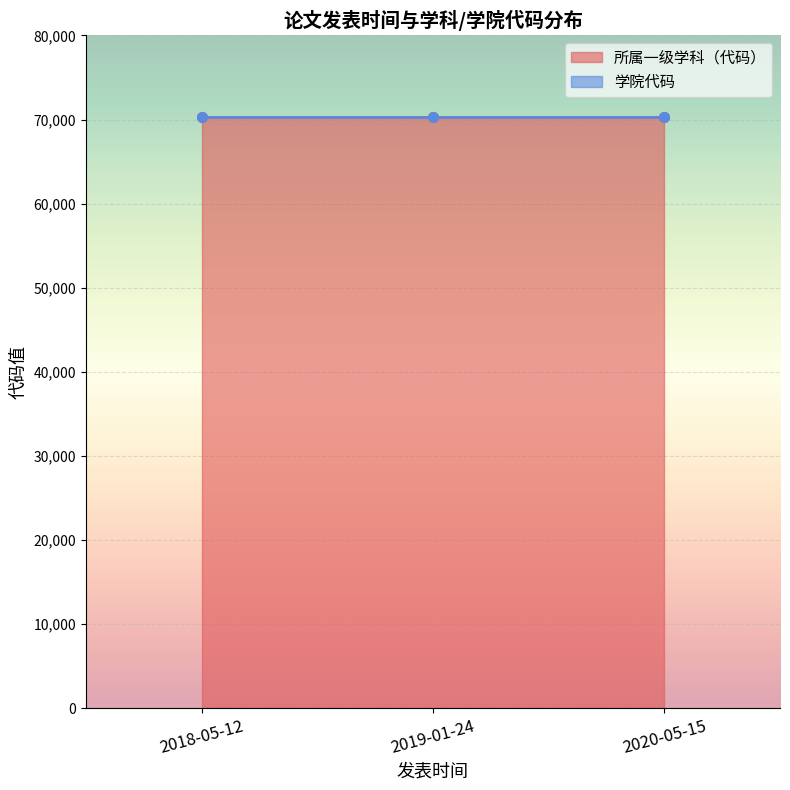

Rank the series by their average value, from lowest to highest.

学院代码, 所属一级学科（代码）